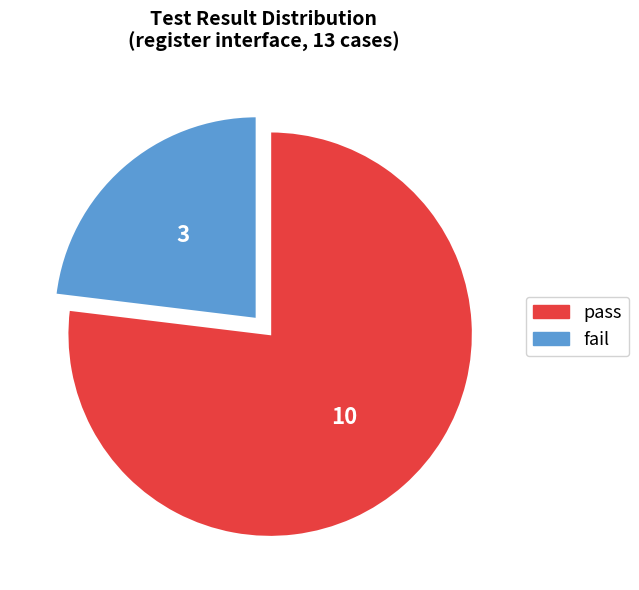

Do pass and fail together represent more than half of the pie?

Yes